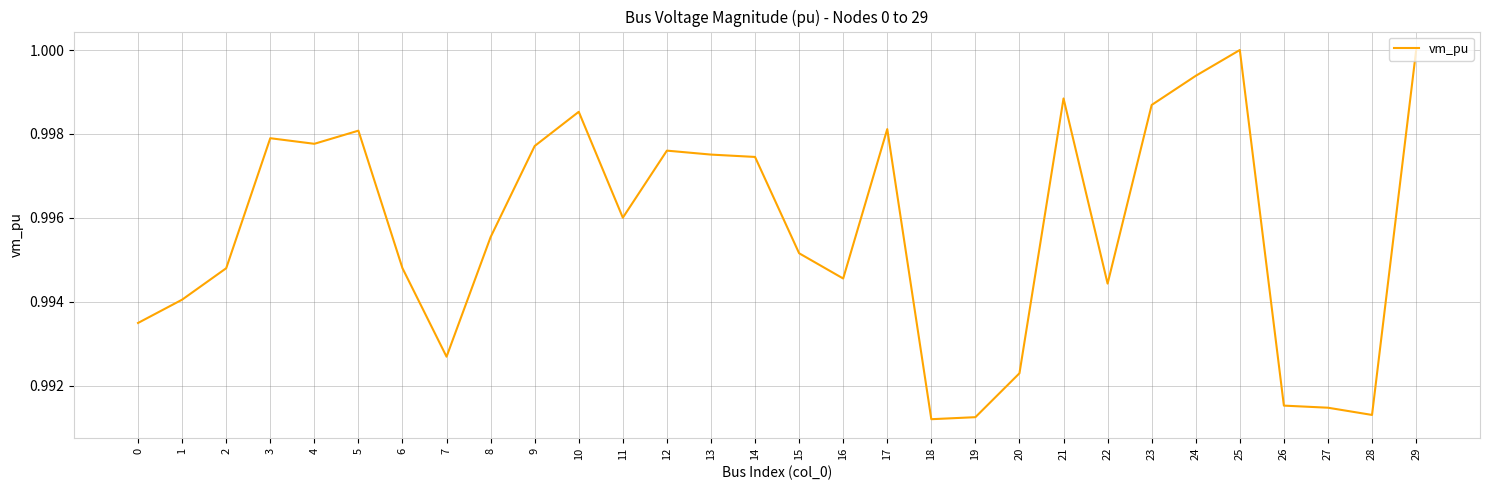

Between 28 and 29, which is larger?

29